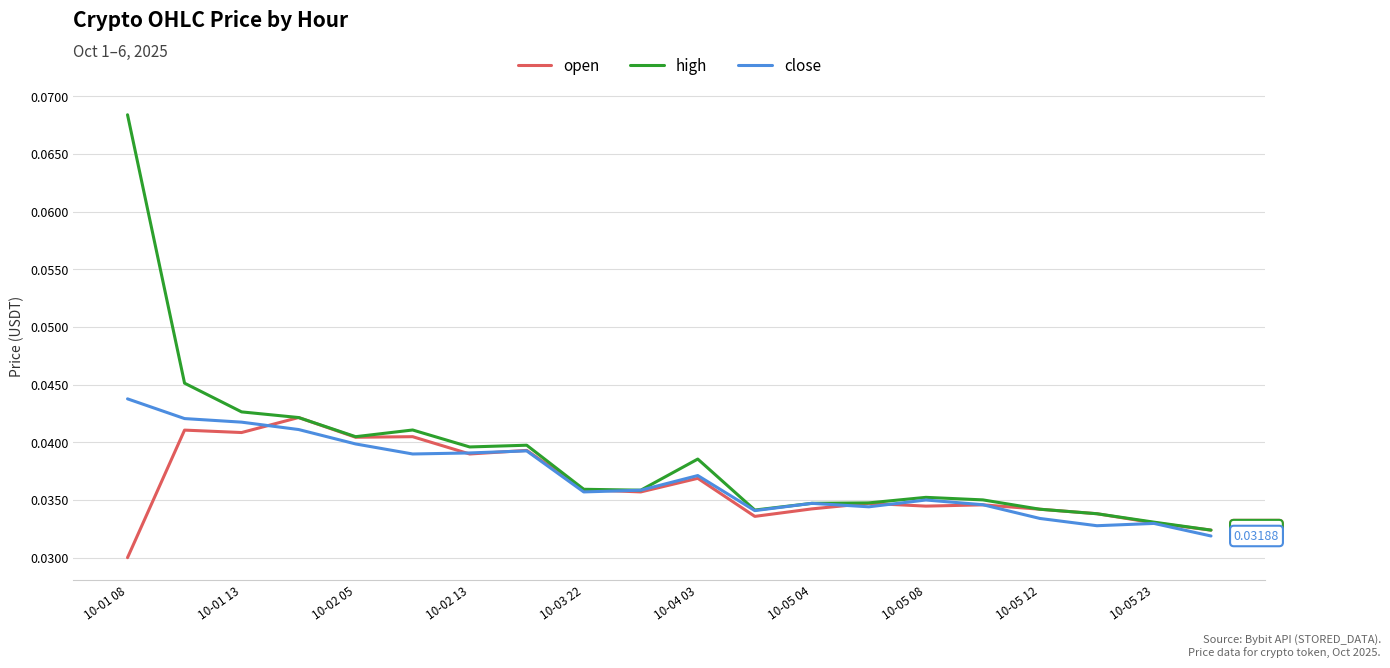

In high, how many points are lower than both neighbors (excluding endpoints)?

4